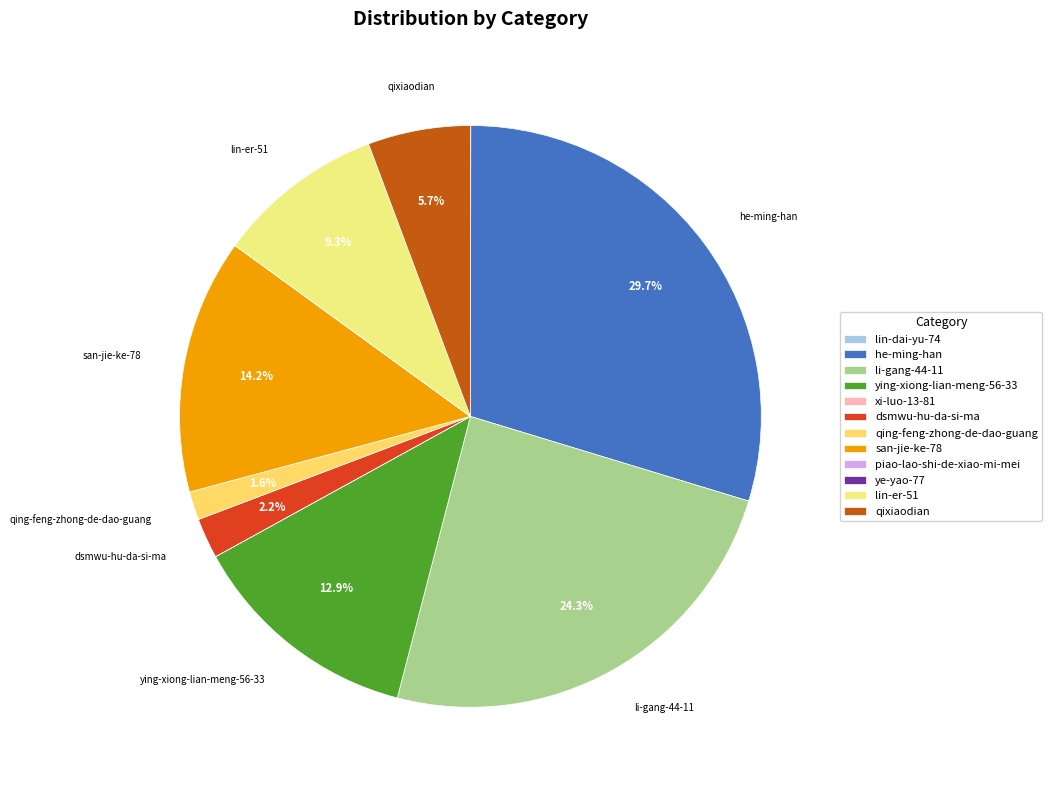

Combined, do qing-feng-zhong-de-dao-guang and piao-lao-shi-de-xiao-mi-mei account for over 50%?

No